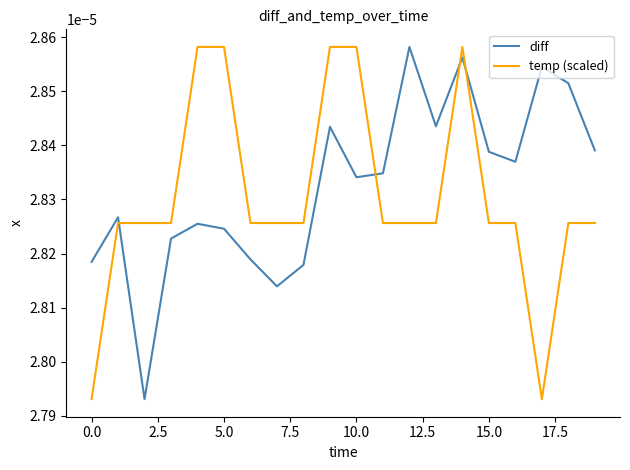

How many times do temp (scaled) and diff cross each other?

4